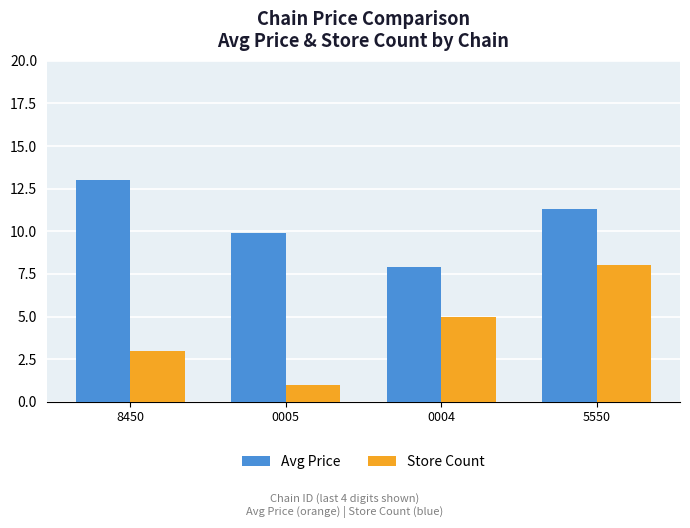

At which label is Avg Price closest to 10?

0005